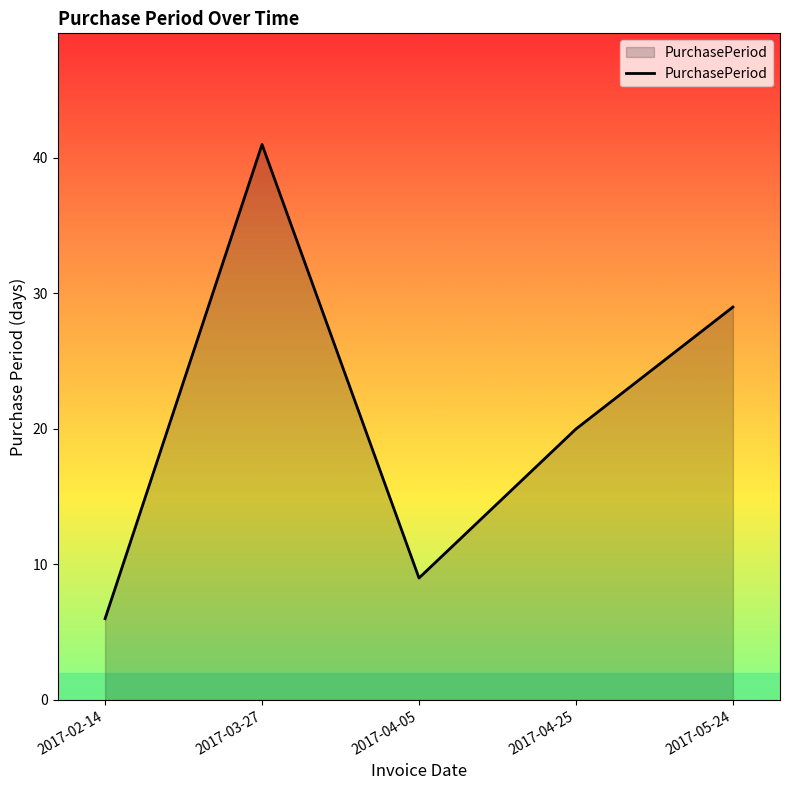

The value at 2017-02-14 is 6. True or false?

True